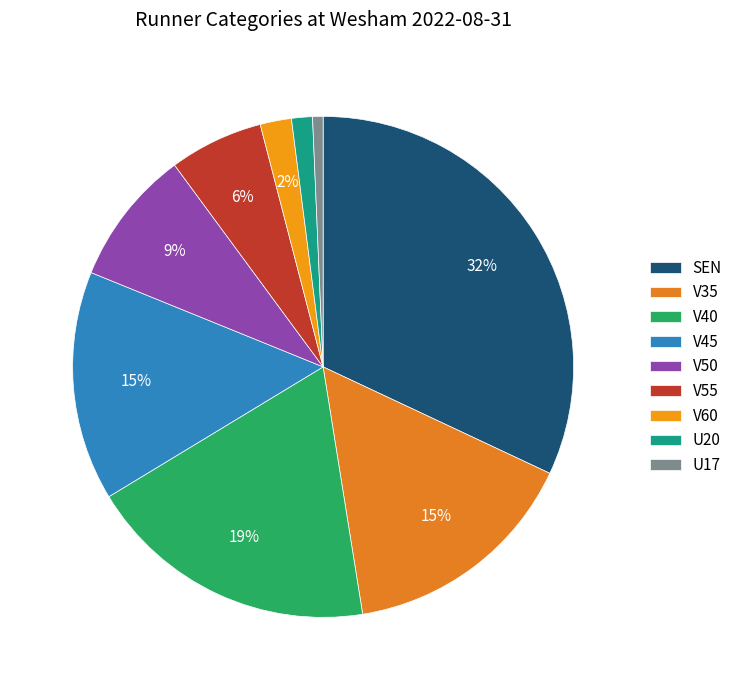

To the nearest percent, what is the average slice percentage?

11%